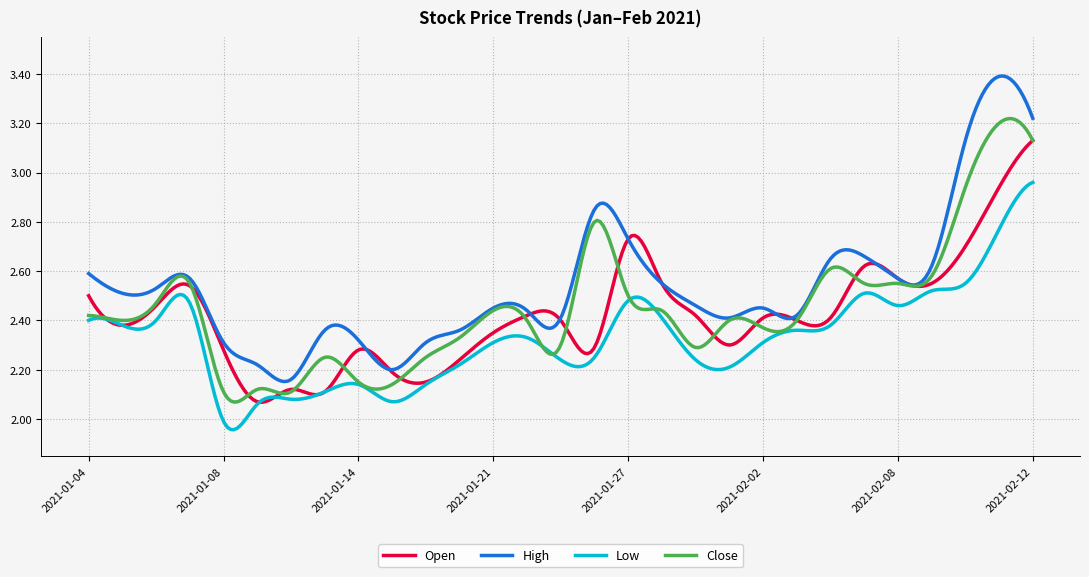

Which series has the widest spread of values?

High